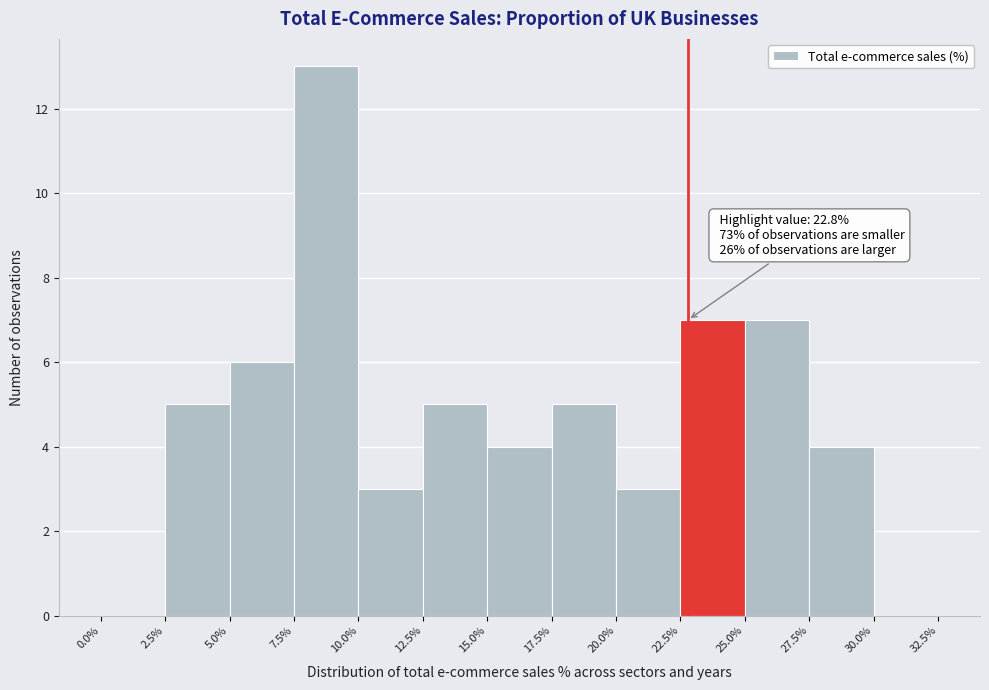

Which range on the x-axis has the tallest bar?

7.5% to 10.0%